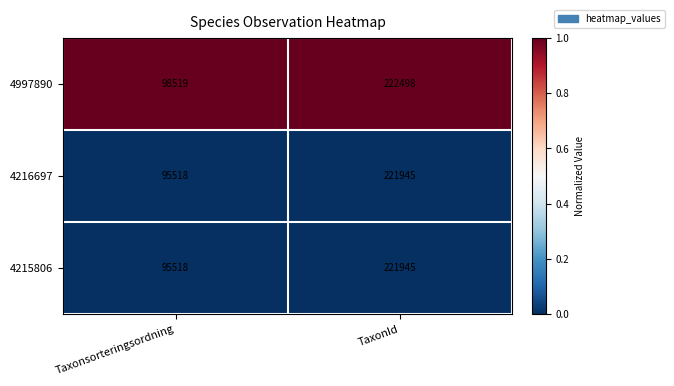

Reading left to right, list all the values displayed in this chart.

4997890: Taxonsorteringsordning=98519	TaxonId=222498
4216697: Taxonsorteringsordning=95518	TaxonId=221945
4215806: Taxonsorteringsordning=95518	TaxonId=221945